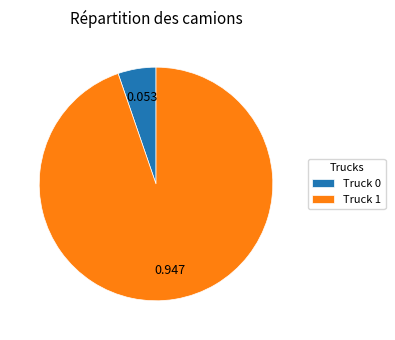

Does Truck 0 represent more than half of the total?

No